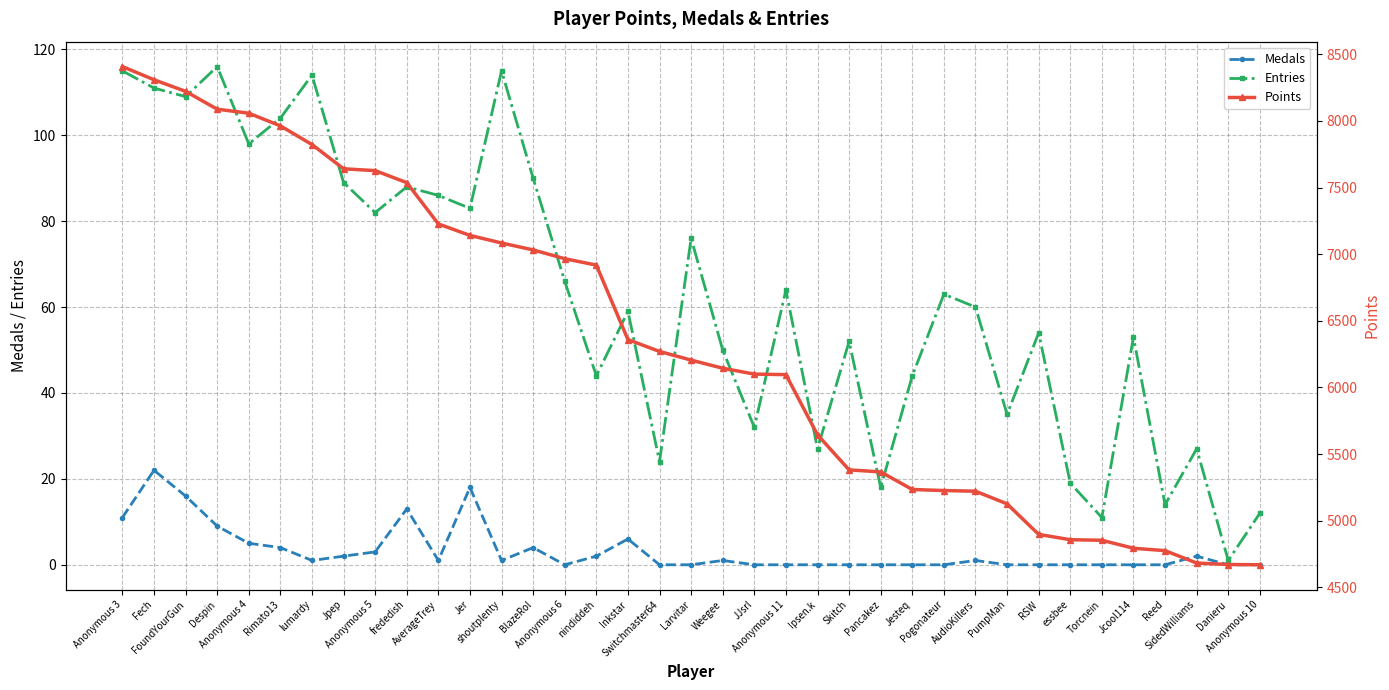

Is the value of Points at Jer greater than the value of Entries at Jesteq?

Yes